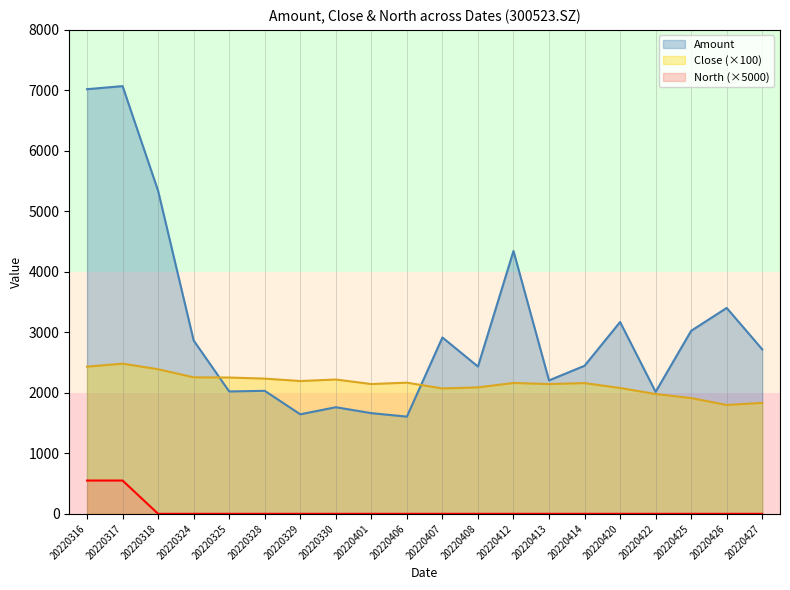

True or false: Close and North intersect in this chart.

False